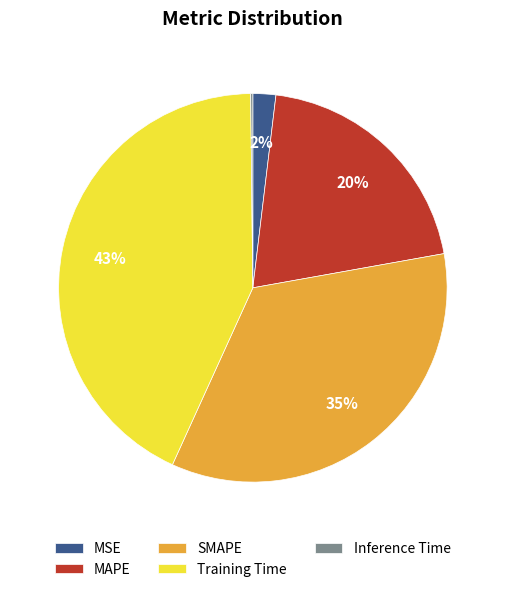

Which category has the biggest portion of the pie?

Training Time